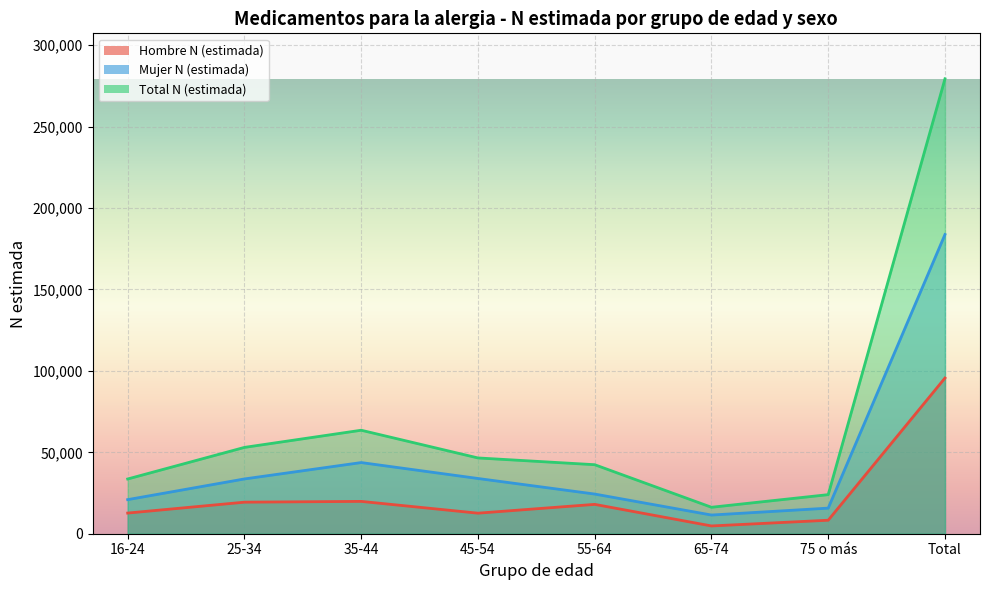

What is the label of the 7th point from the right?

25-34